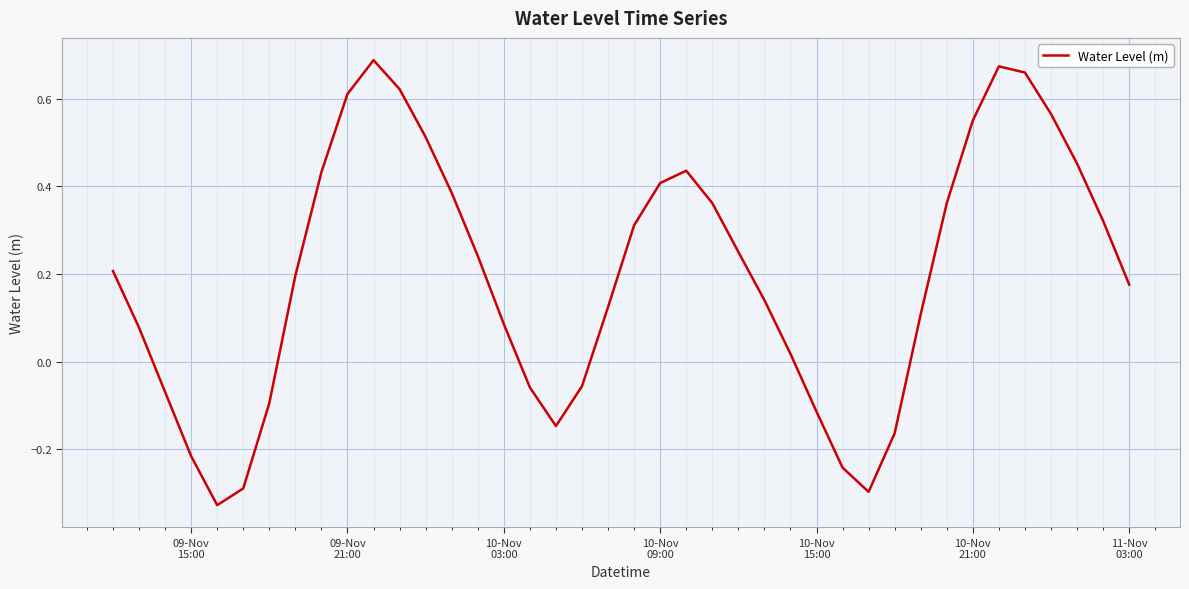

What is the difference between the maximum and minimum values?

1.0